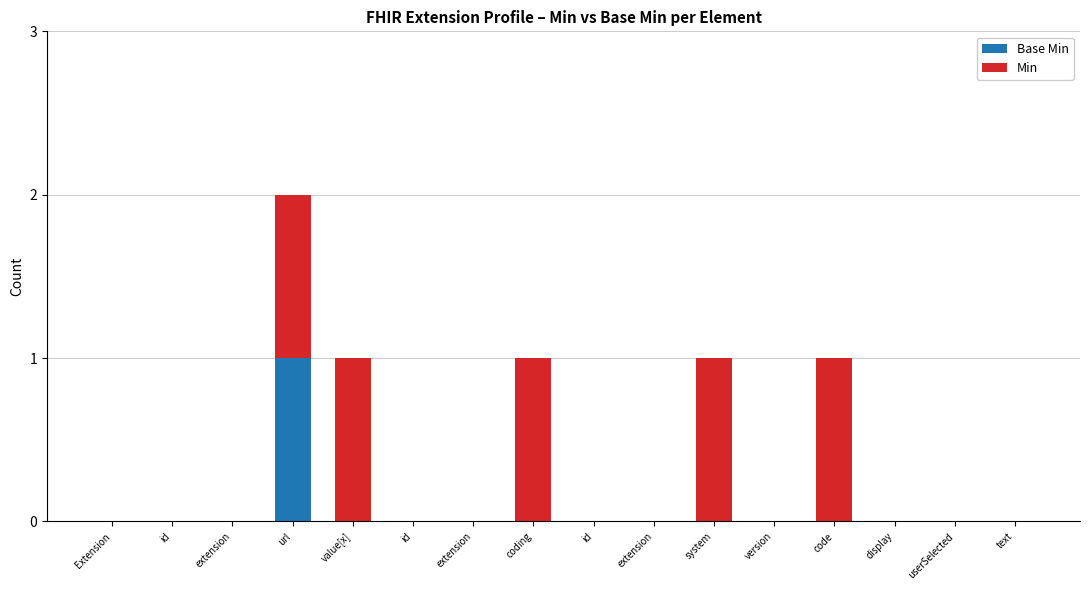

Does the chart contain stacked bars?

Yes